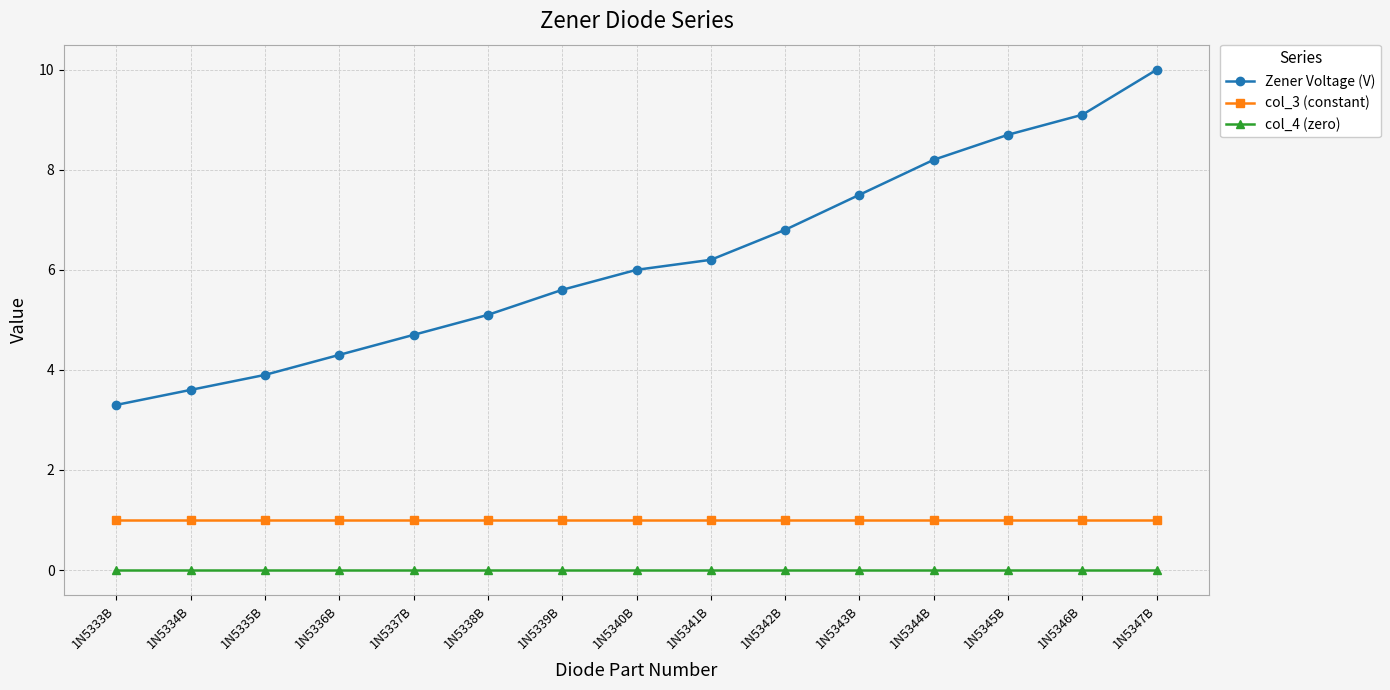

Reading left to right, transcribe all the data shown in this chart.

Zener Voltage (V): 3.3	3.6	3.9	4.3	4.7	5.1	5.6	6.0	6.2	6.8	7.5	8.2	8.7	9.1	10.0
col_3 (constant): 1.0	1.0	1.0	1.0	1.0	1.0	1.0	1.0	1.0	1.0	1.0	1.0	1.0	1.0	1.0
col_4 (zero): 0.0	0.0	0.0	0.0	0.0	0.0	0.0	0.0	0.0	0.0	0.0	0.0	0.0	0.0	0.0